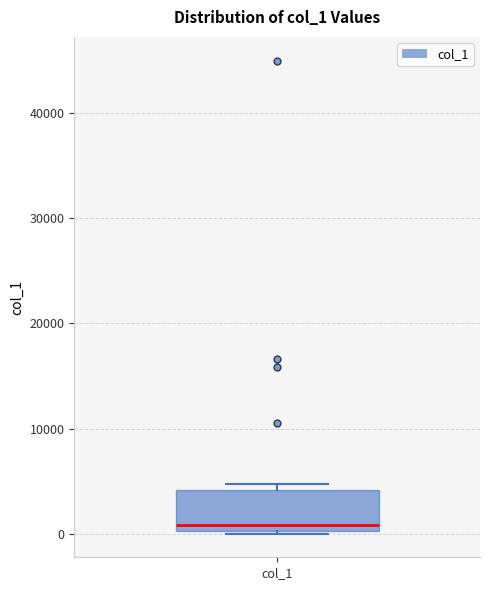

Where is the lower edge of the box for col_1 on the y-axis? The values are not printed on the chart, so give them approximately, as read against the axis.

0